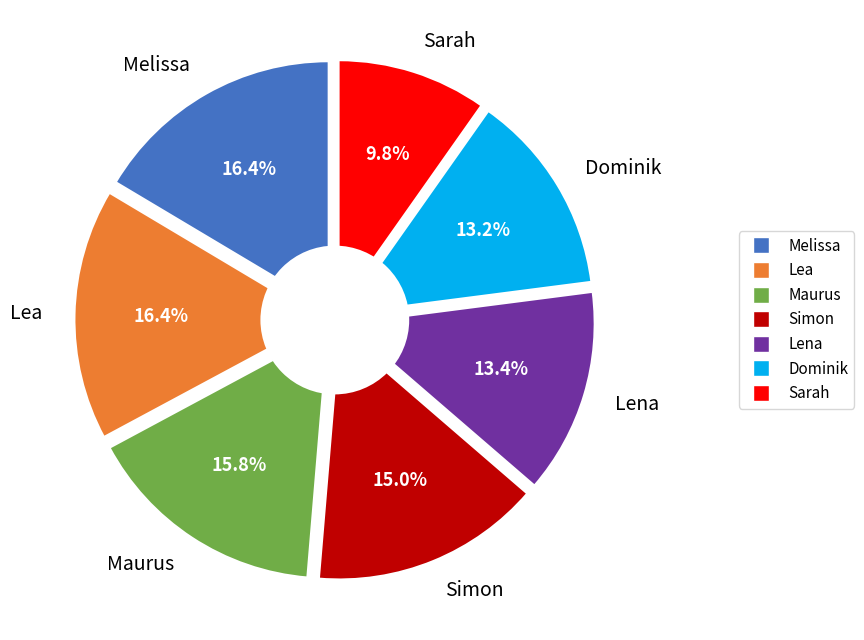

Approximately how many times larger is the value at Lea compared to Maurus?

1.0